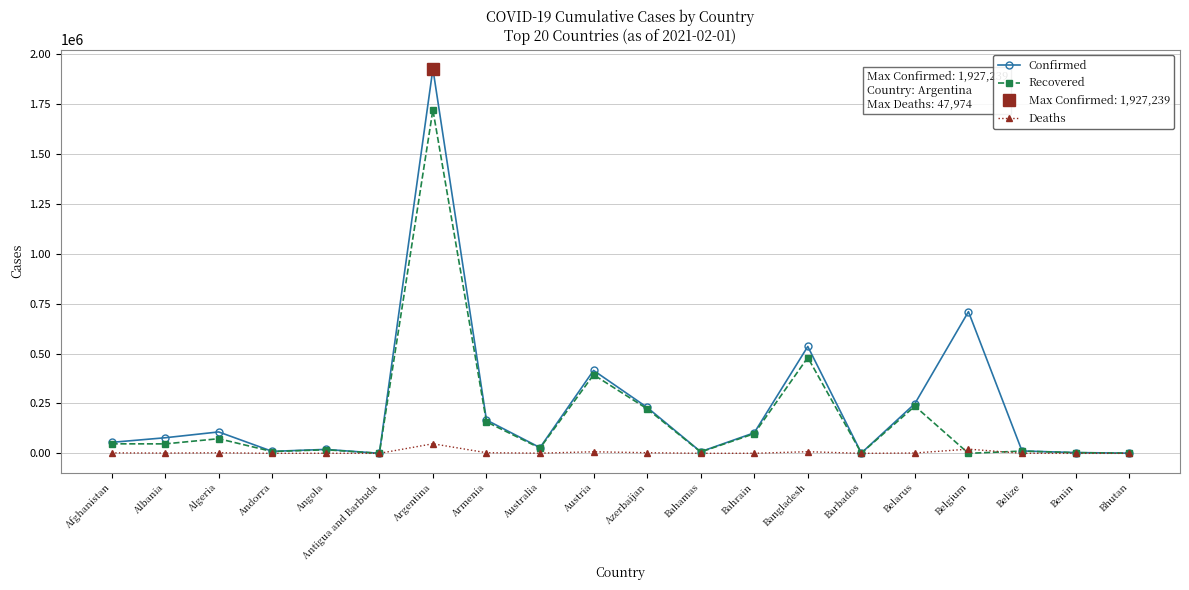

Is it true that Deaths equals 301 at Belize?

True